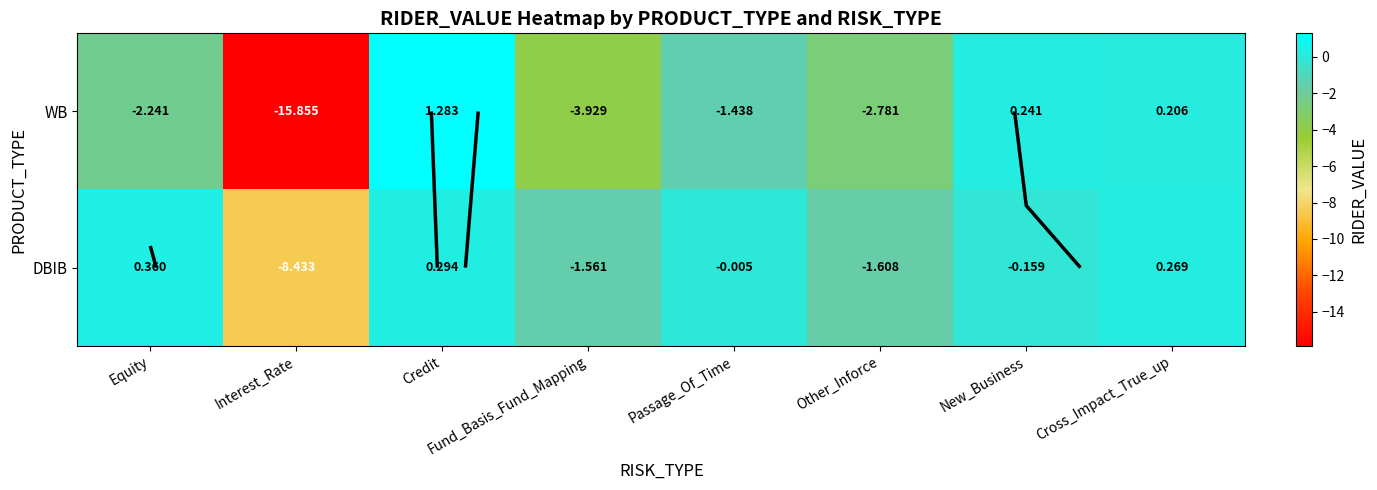

The WB series shows 0.2 at New_Business. True or false?

True